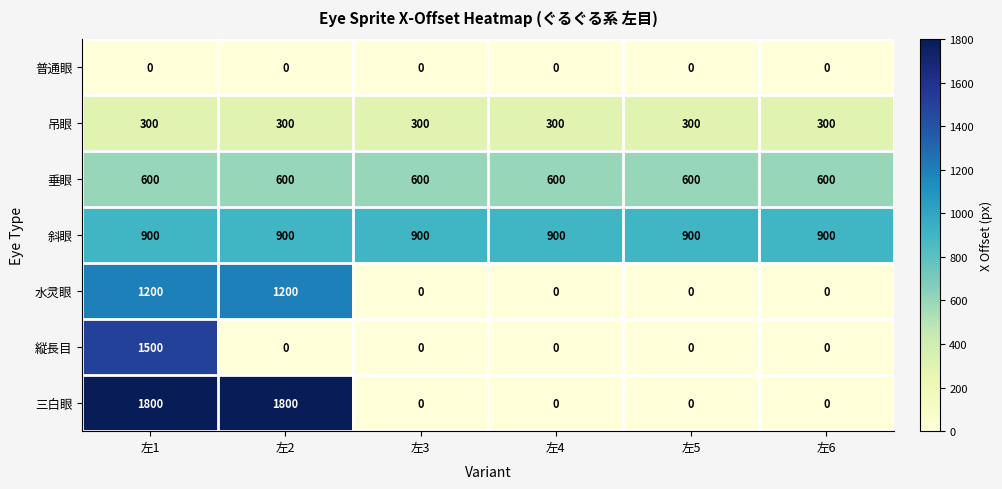

List the series in order of their peak value, lowest first.

普通眼, 吊眼, 垂眼, 斜眼, 水灵眼, 縦長目, 三白眼